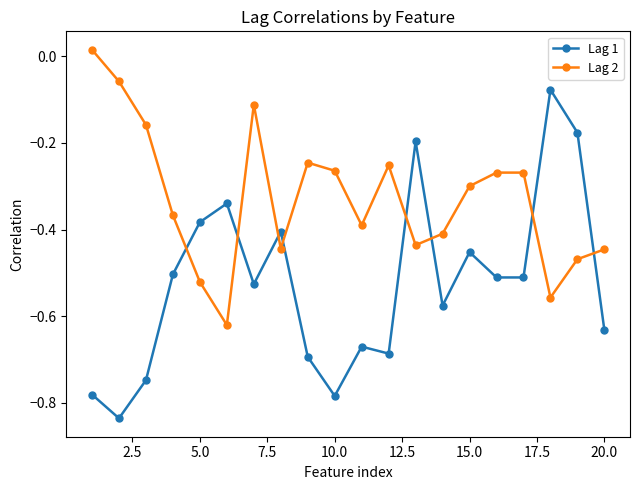

List the series in order of their peak value, lowest first.

Lag 1, Lag 2